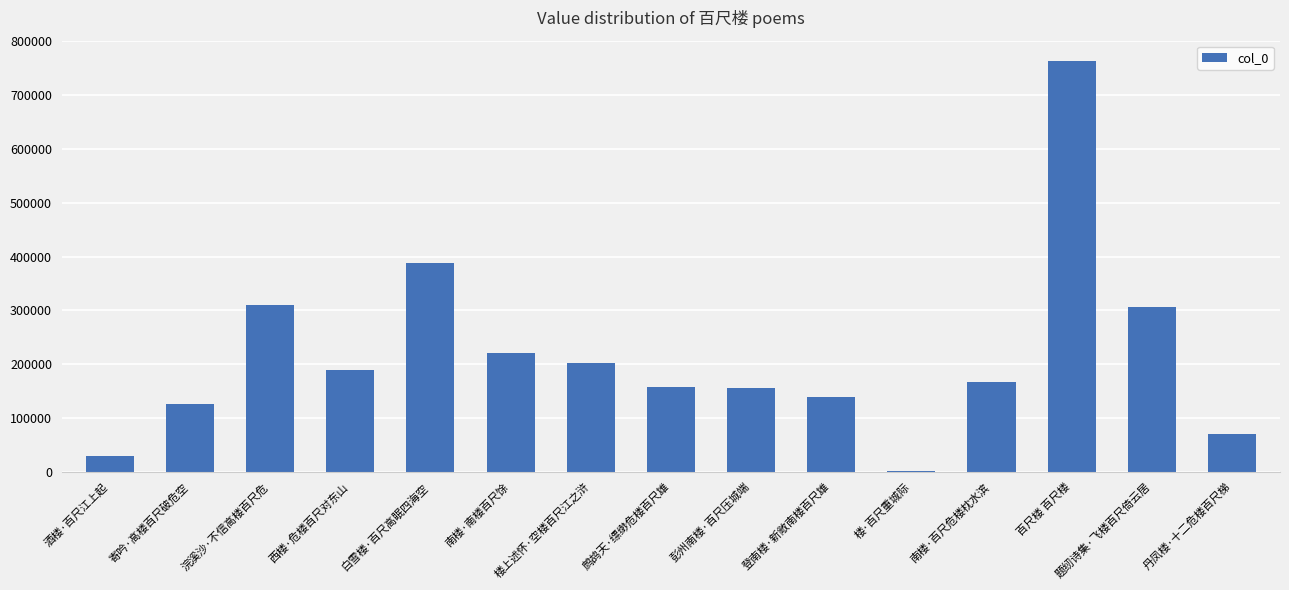

How many distinct data groups are displayed?

1